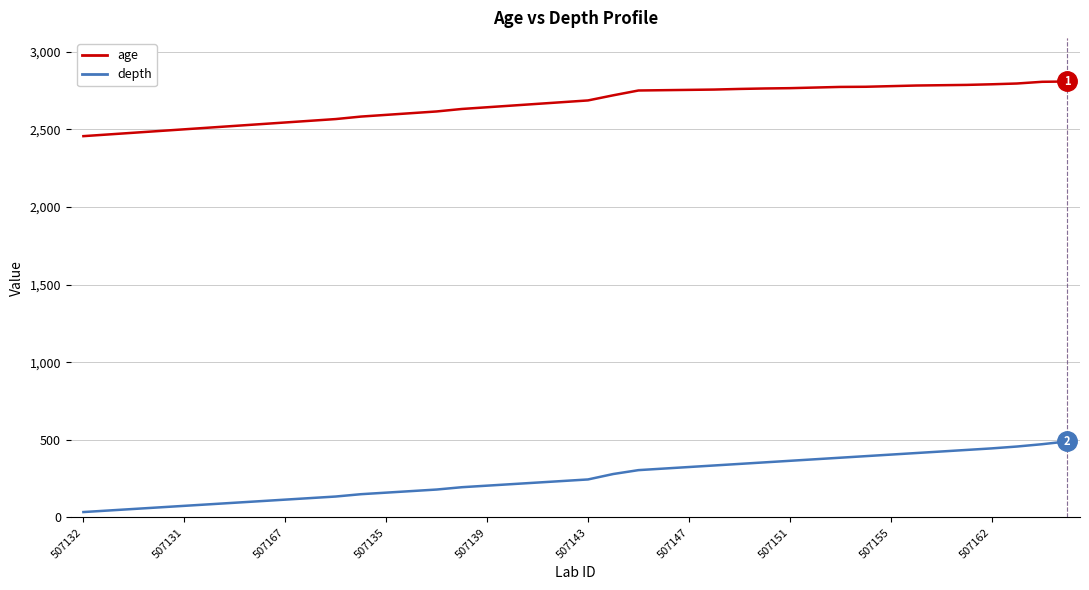

True or false: age and depth cross at least once.

False